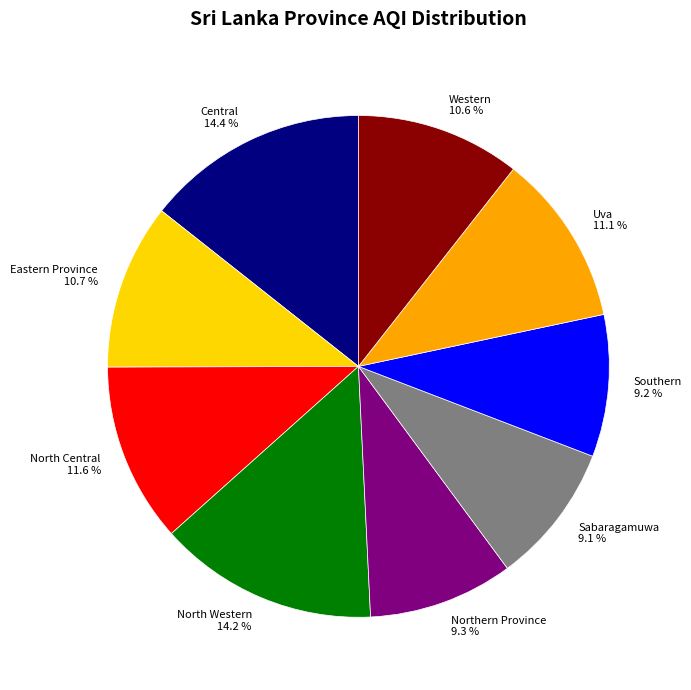

Is there a majority slice in this chart?

No